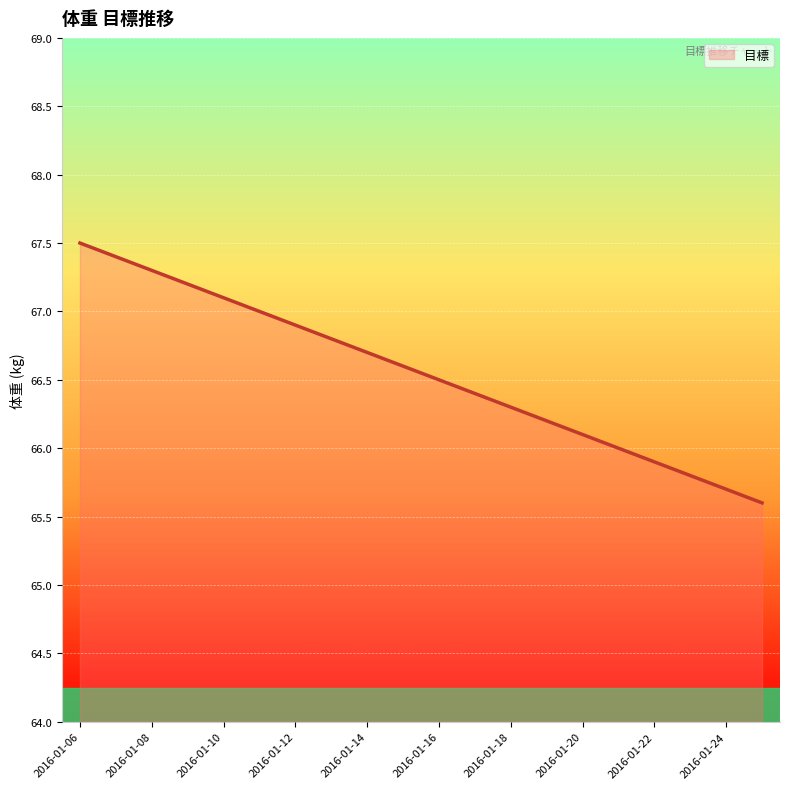

What is the difference between the maximum and minimum values?

1.9